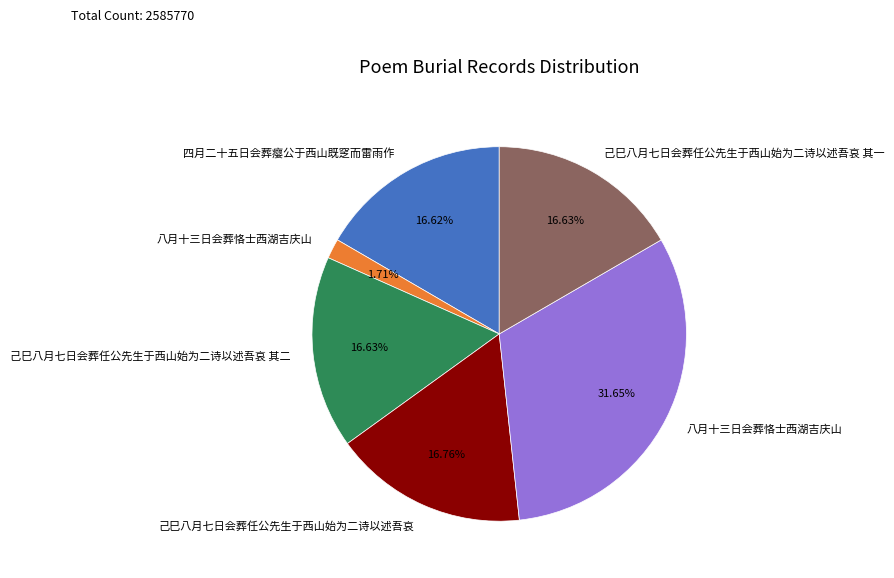

Does any single category account for the majority?

No